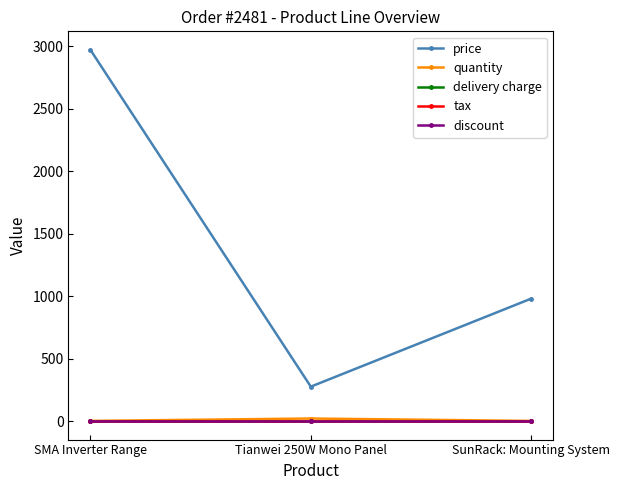

What is the sum of the price values at Tianwei 250W Mono Panel and SMA Inverter Range?

3243.9